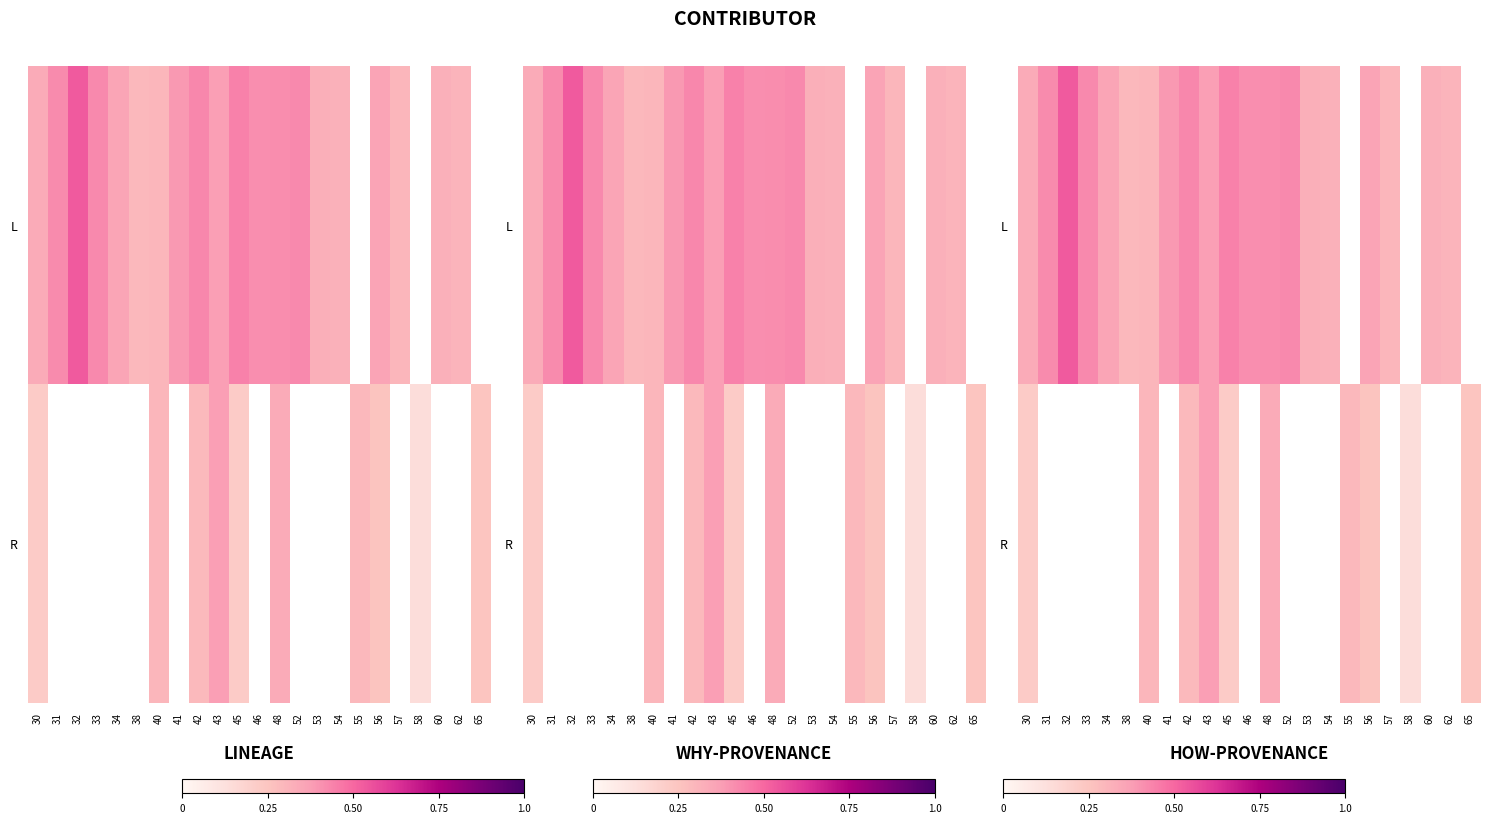

How many values in the R series exceed 0?

10